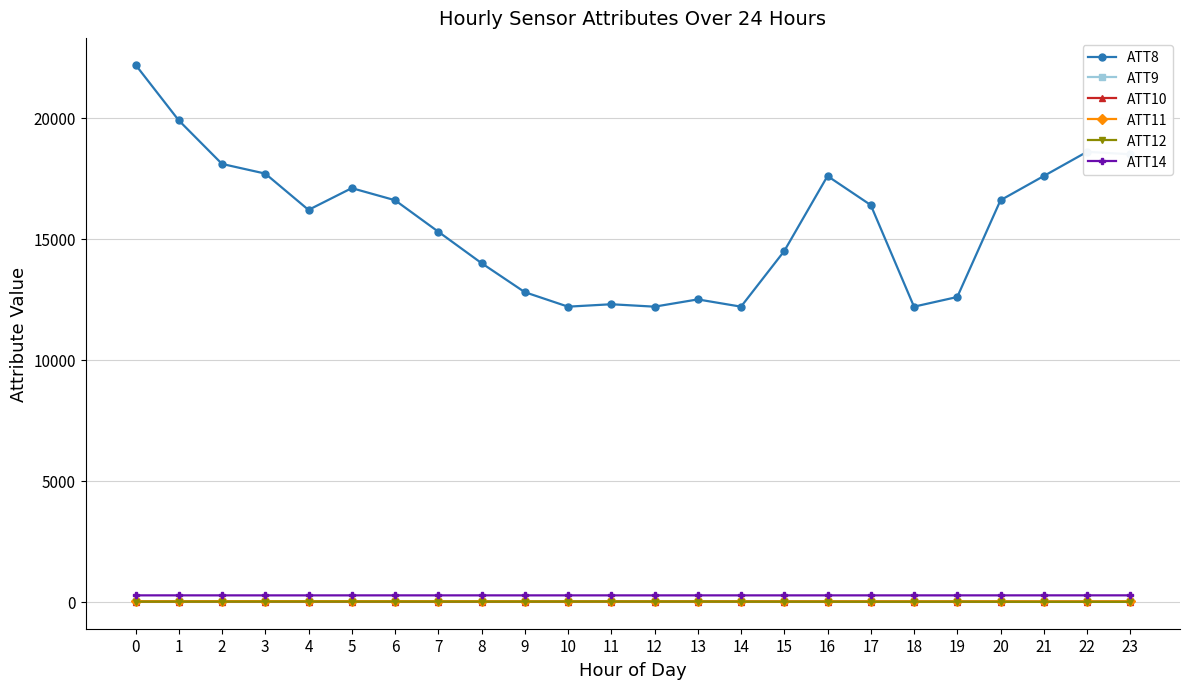

At how many categories does at least one series exceed 9760?

24